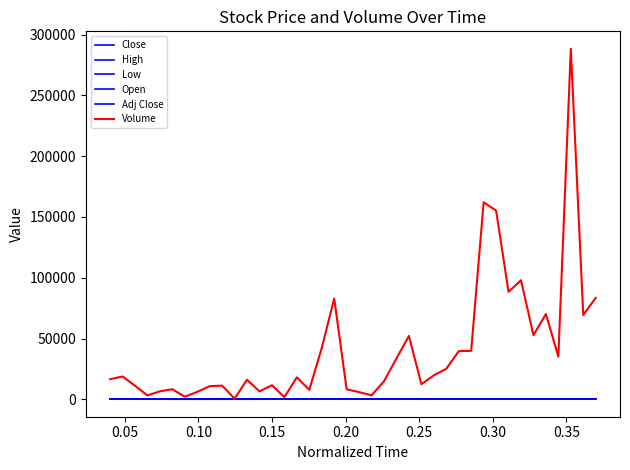

True or false: High and Low cross at least once.

False